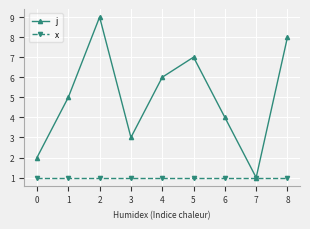

Rank the series at 1 from highest to lowest value.

j, x